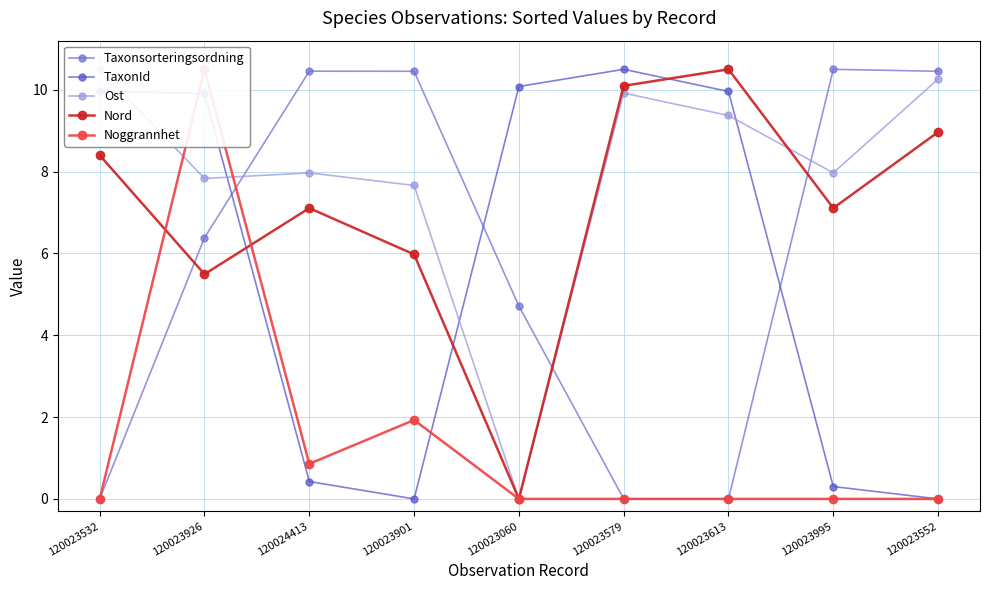

What is the sum of the TaxonId values at 120023926 and 120023579?

20.4